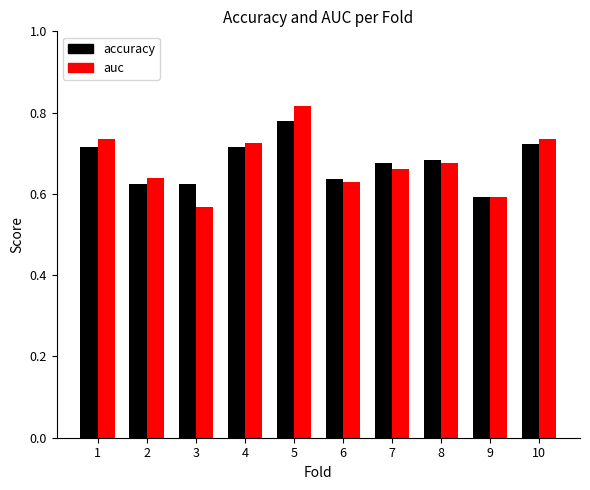

Is the value of accuracy at 6 greater than the value of auc at 7?

No